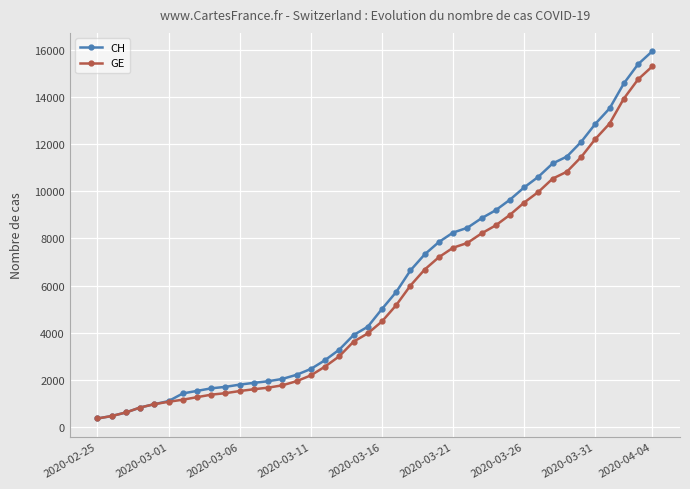

Which series has the largest total across all categories?

CH